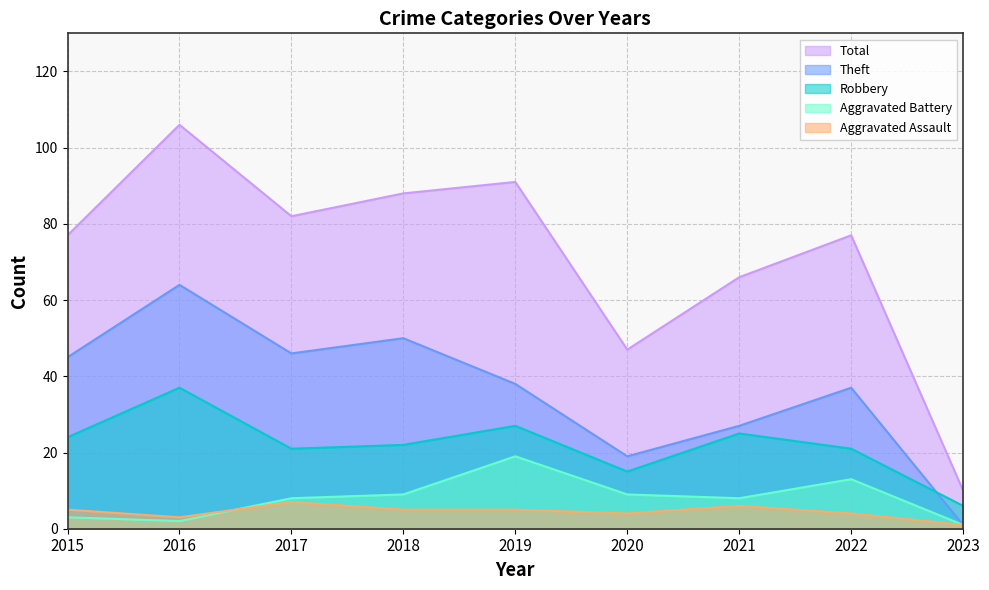

How many lines are shown in the chart?

5